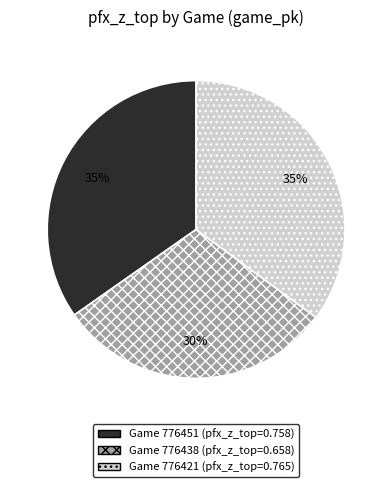

Is there any slice that represents more than half of the pie?

No